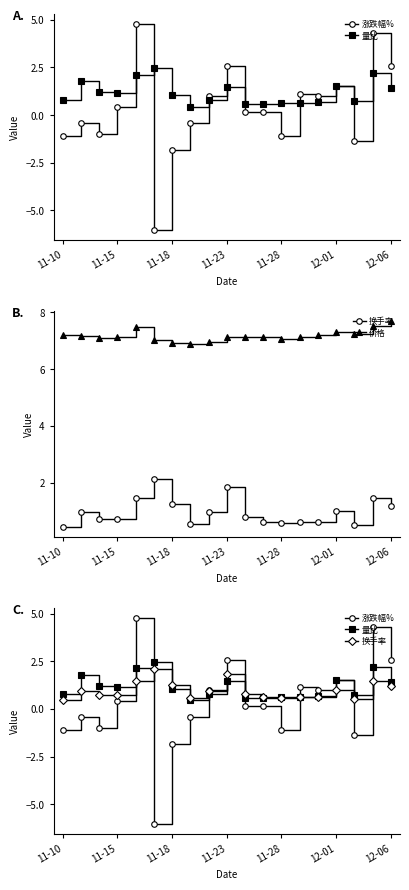

Is this an area chart (filled region under the line)?

No